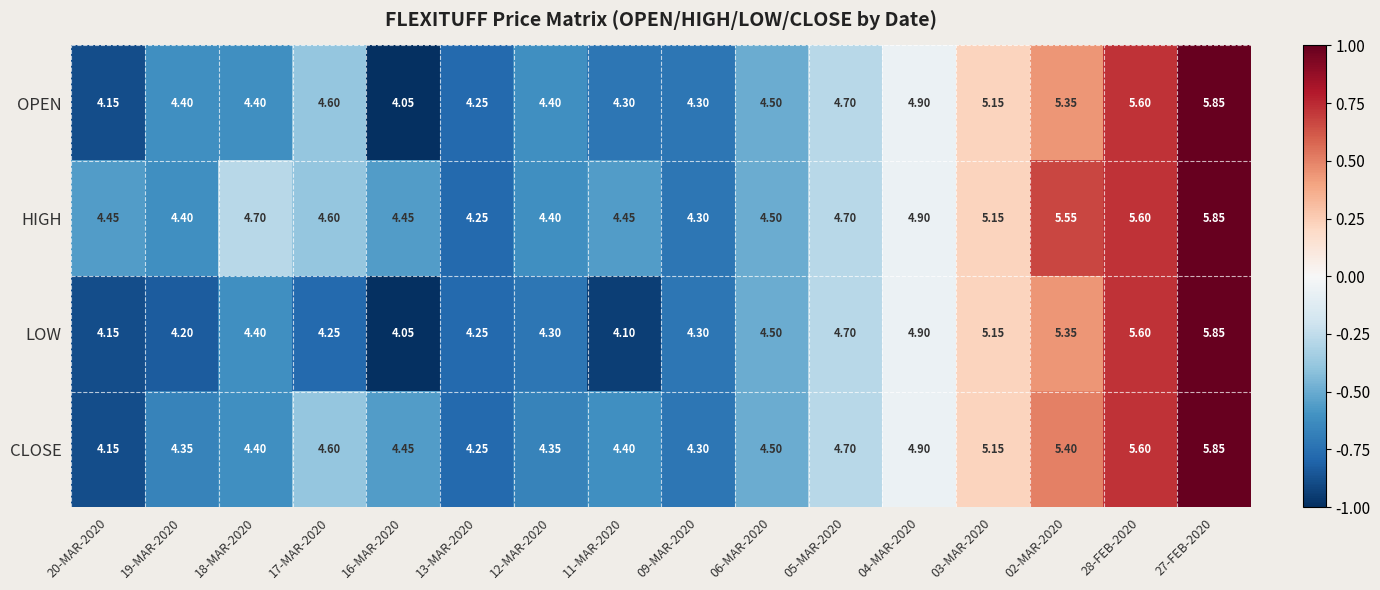

Rank the series by their average value, from lowest to highest.

LOW, OPEN, CLOSE, HIGH